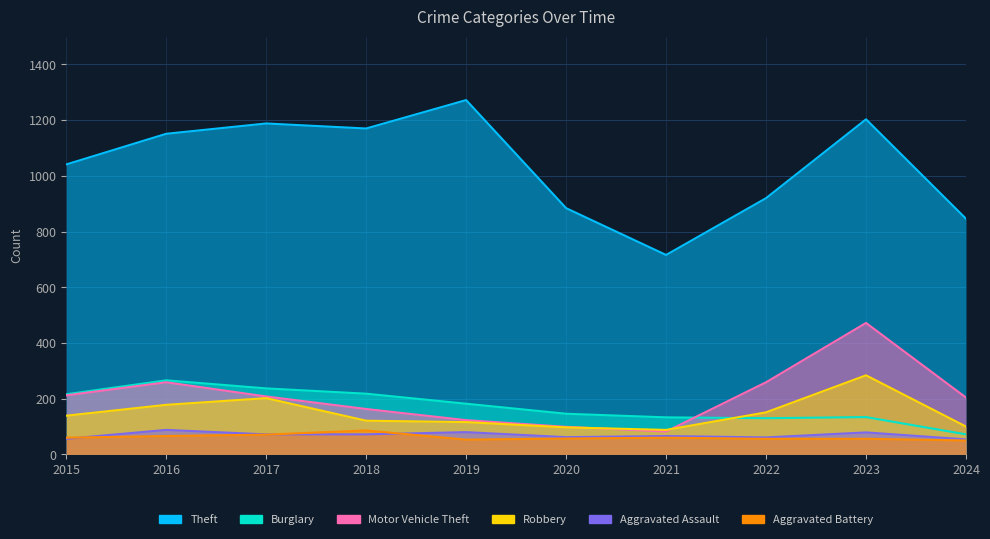

How many interior local valleys does the Motor Vehicle Theft series have?

1